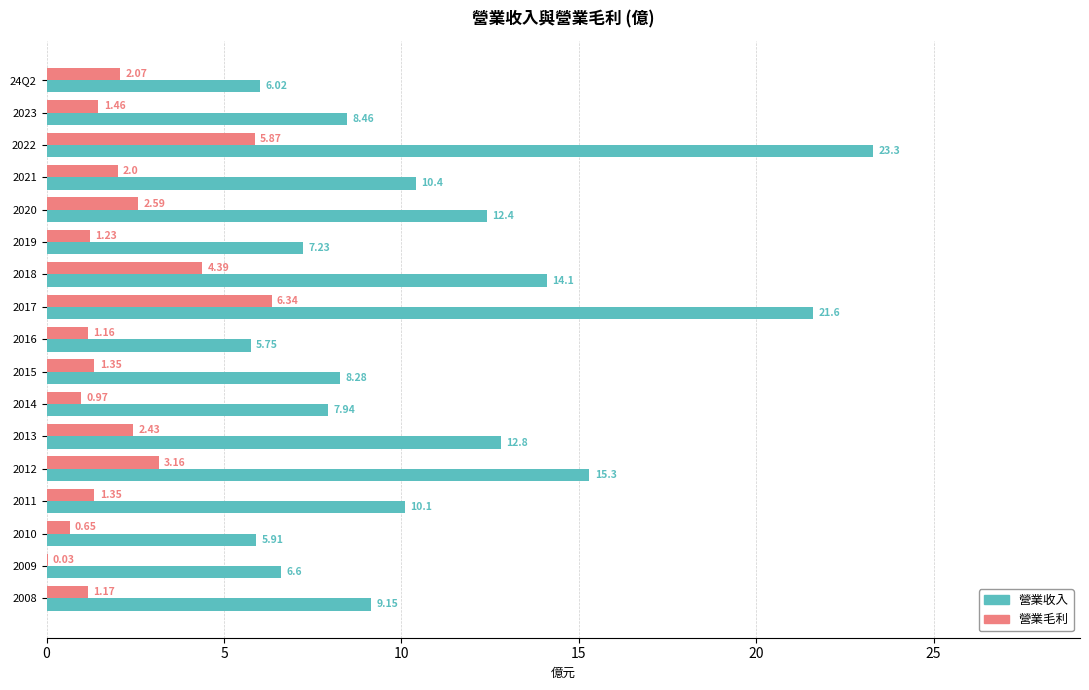

Is the value of 營業收入 at 2020 greater than the value of 營業毛利 at 2012?

Yes